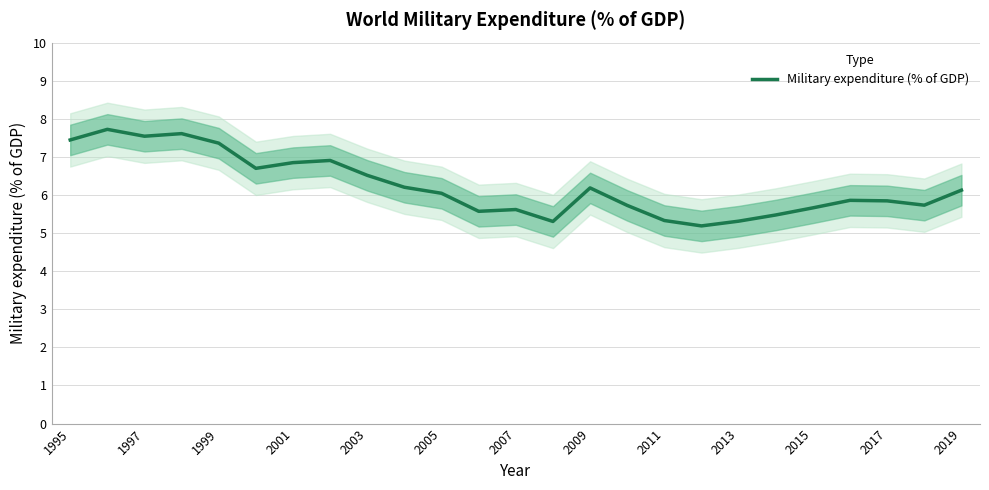

How many lines are shown in the chart?

1